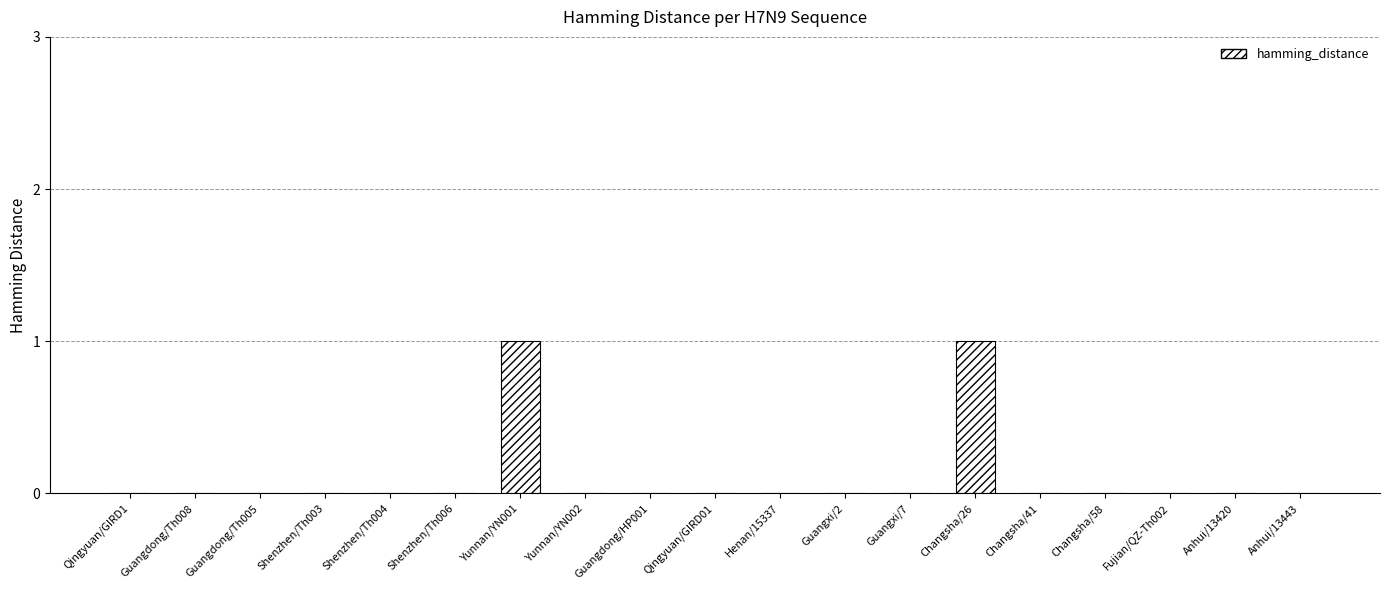

Reading right to left, transcribe all the data shown in this chart.

0	0	0	0	0	1	0	0	0	0	0	0	1	0	0	0	0	0	0